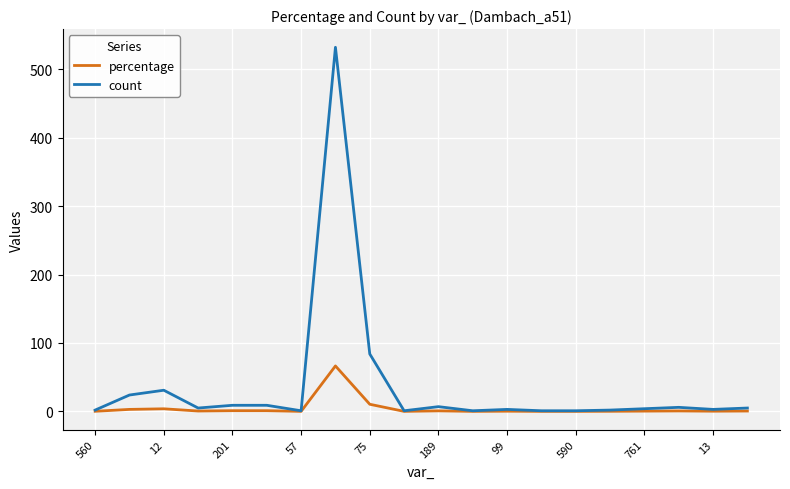

What is the minimum value shown in the chart?

0.1